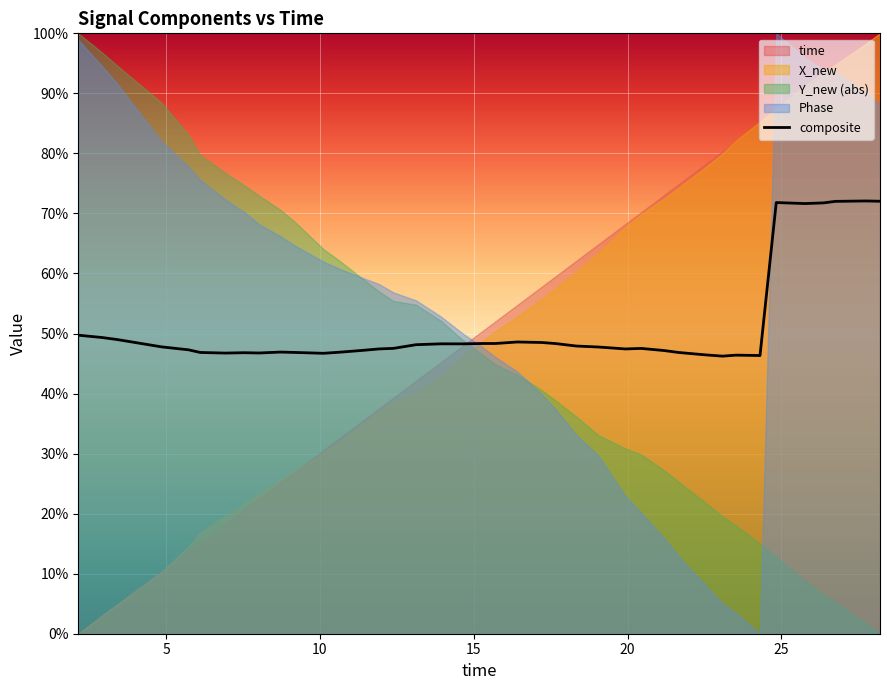

Reading left to right, transcribe all the data shown in this chart.

49.7	49.3	49.0	47.8	47.3	46.8	46.7	46.8	46.8	46.9	46.9	46.7	46.9	47.2	47.4	47.5	48.1	48.3	48.3	48.3	48.3	48.6	48.5	48.3	47.9	47.8	47.4	47.5	47.2	46.8	46.4	46.2	46.4	46.3	71.8	71.6	71.8	72.0	72.1	72.0